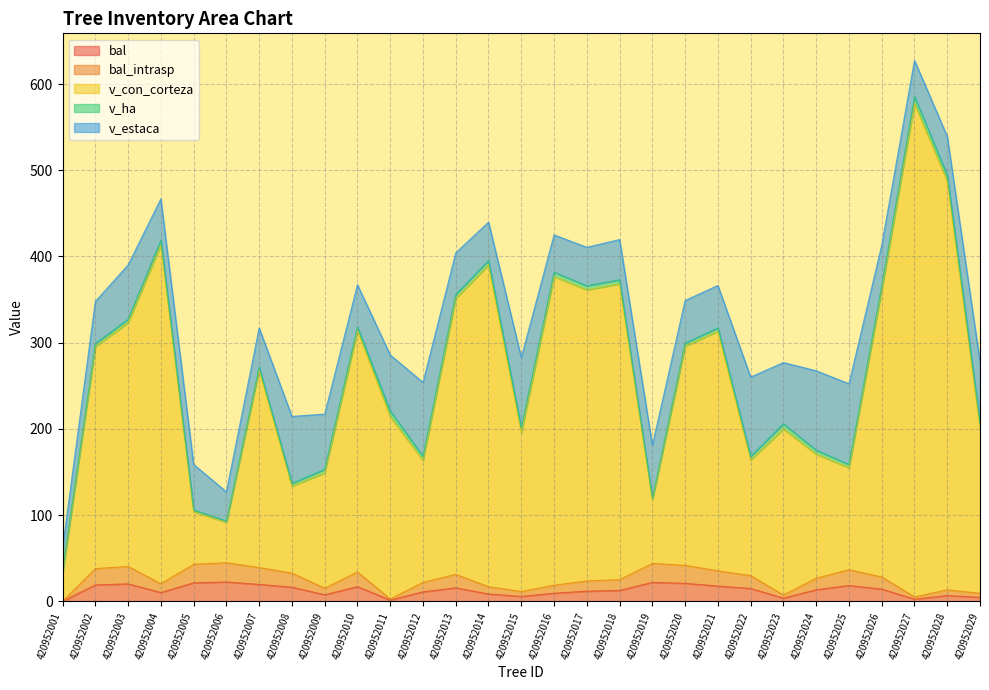

What is the sum of the bal_intrasp values at 420952023 and 420952004?

27.6